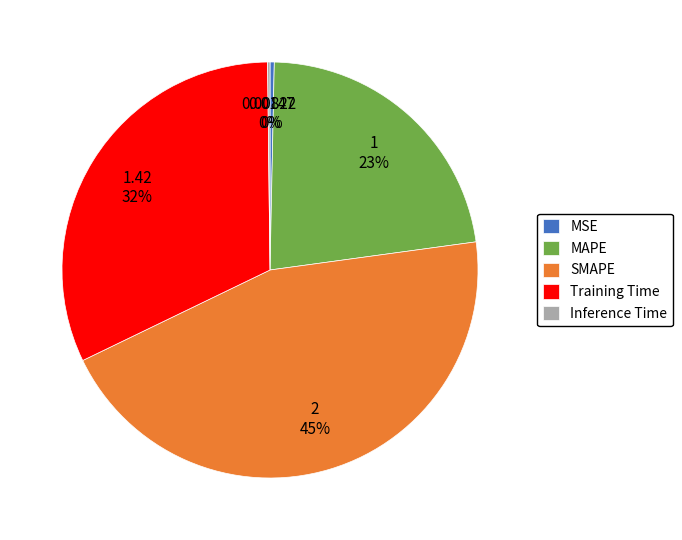

True or false: MAPE accounts for 16% of the total.

False